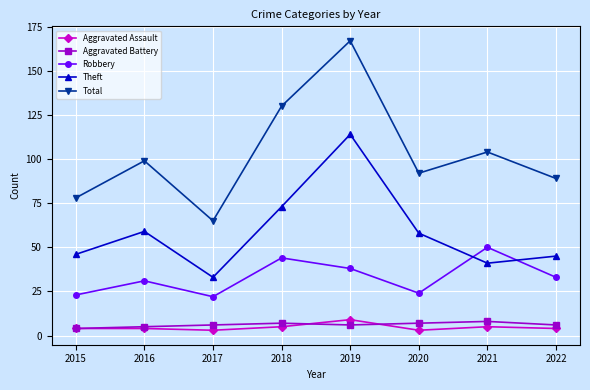

Reading left to right, transcribe all the data shown in this chart.

Aggravated Assault: 2015=4	2016=4	2017=3	2018=5	2019=9	2020=3	2021=5	2022=4
Aggravated Battery: 2015=4	2016=5	2017=6	2018=7	2019=6	2020=7	2021=8	2022=6
Robbery: 2015=23	2016=31	2017=22	2018=44	2019=38	2020=24	2021=50	2022=33
Theft: 2015=46	2016=59	2017=33	2018=73	2019=114	2020=58	2021=41	2022=45
Total: 2015=78	2016=99	2017=65	2018=130	2019=167	2020=92	2021=104	2022=89